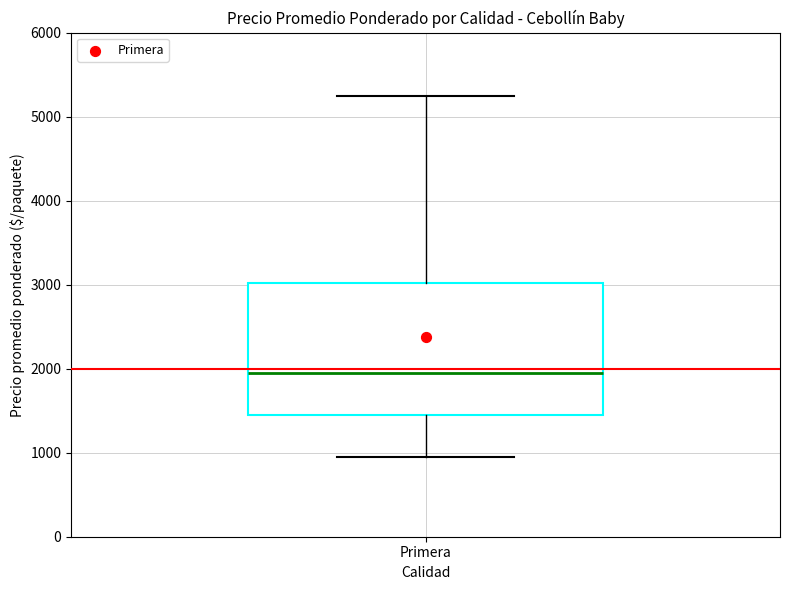

Where does the upper whisker of the box for Primera end on the y-axis? The values are not printed on the chart, so give them approximately, as read against the axis.

5300